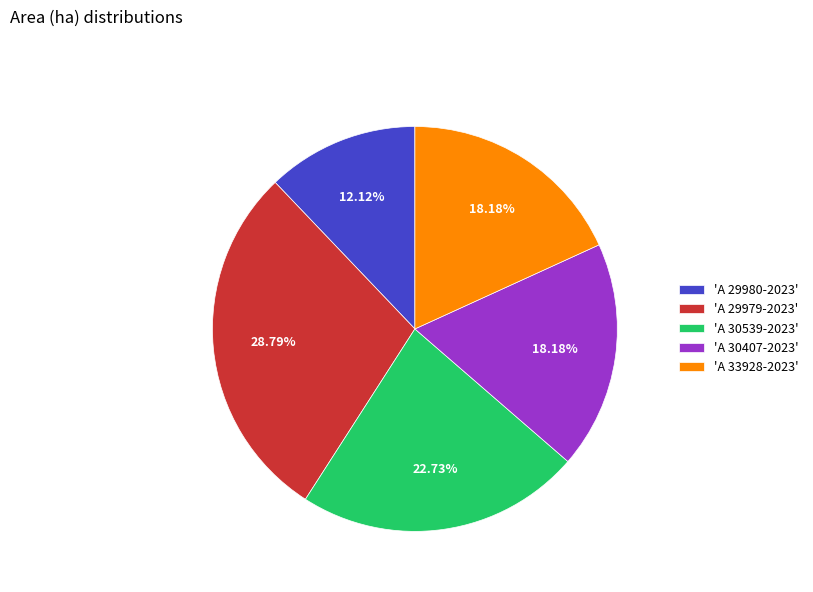

How many segments does this pie chart have?

5